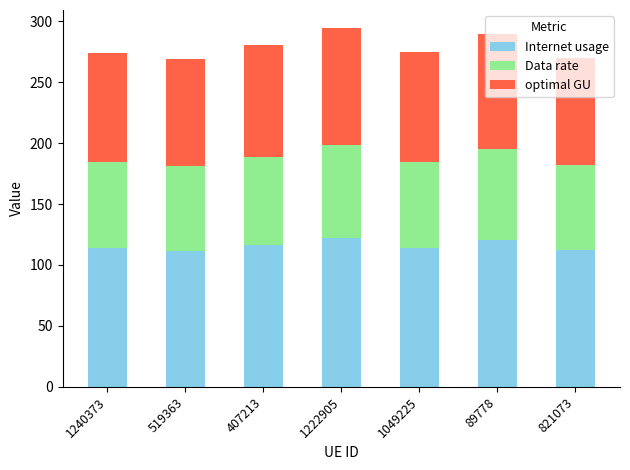

What is the average value of the Internet usage series?

115.9